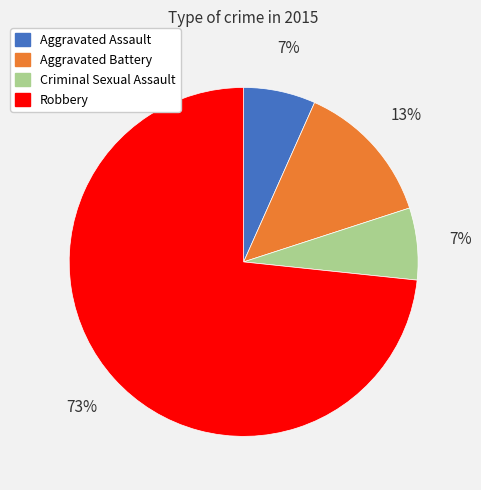

Approximately how many times larger is the value at Criminal Sexual Assault compared to Aggravated Assault?

1.0